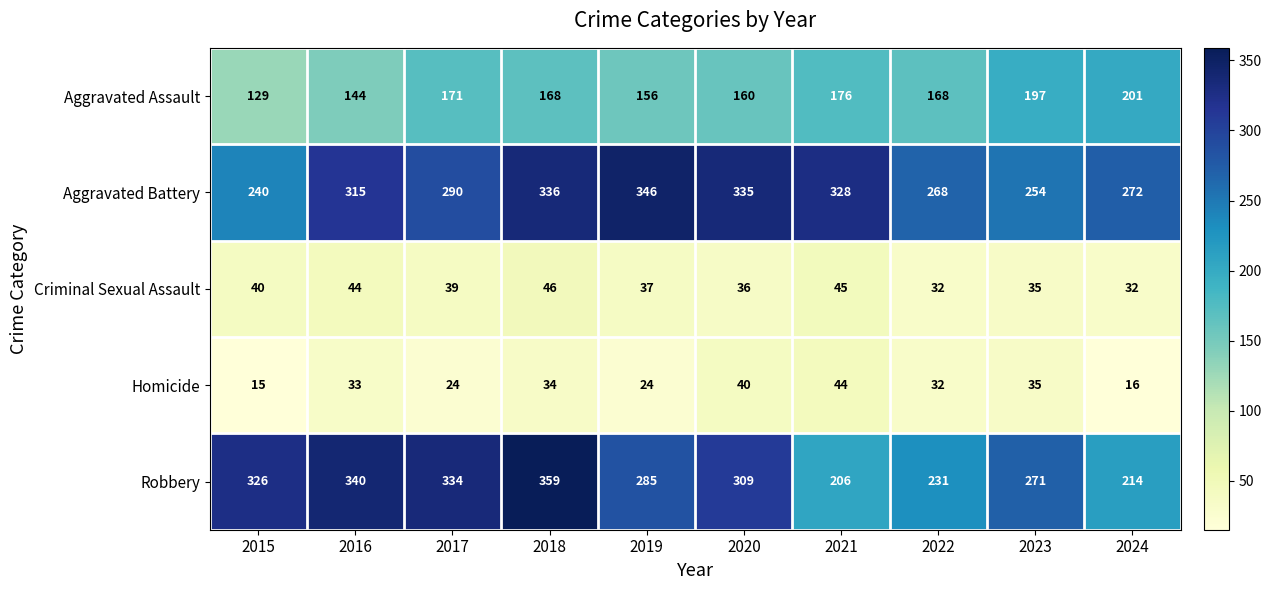

The Aggravated Battery series shows 290 at 2017. True or false?

True